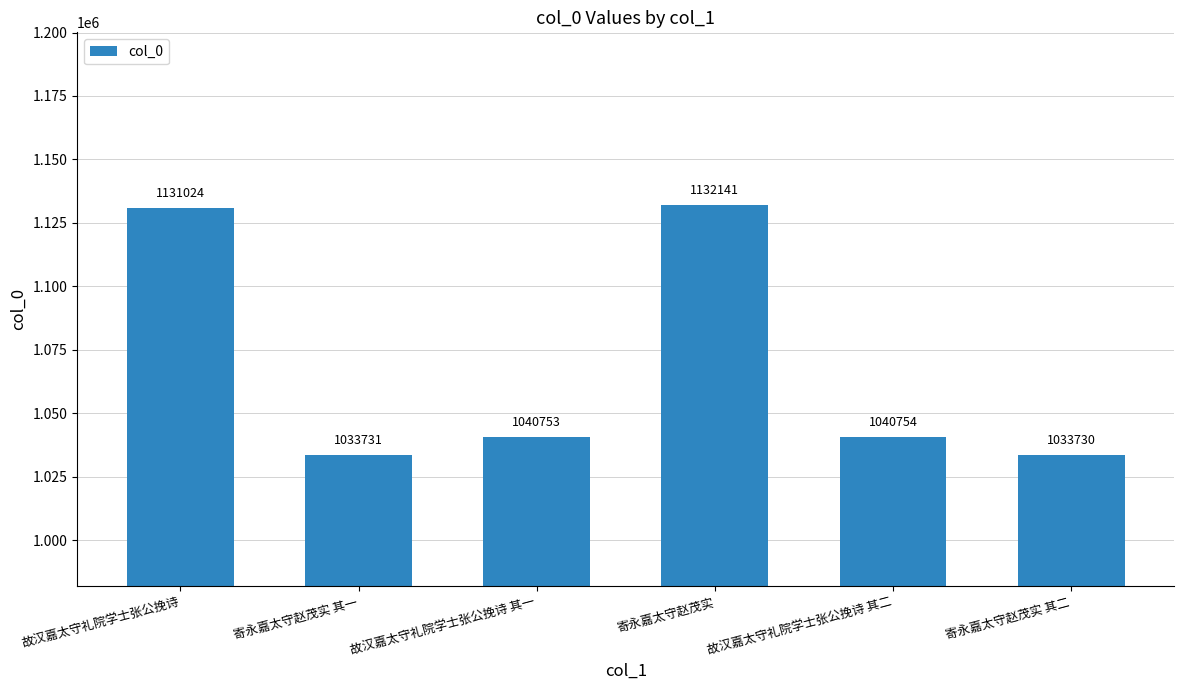

The chart shows a value of 1855756 at 故汉嘉太守礼院学士张公挽诗. True or false?

False